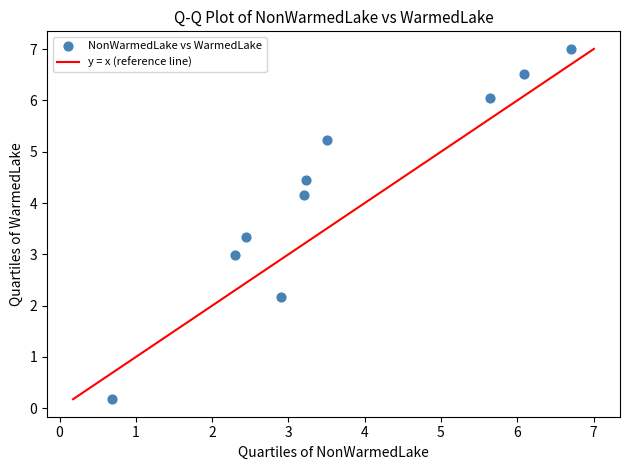

What is the range of X values (max minus min)?

6.0